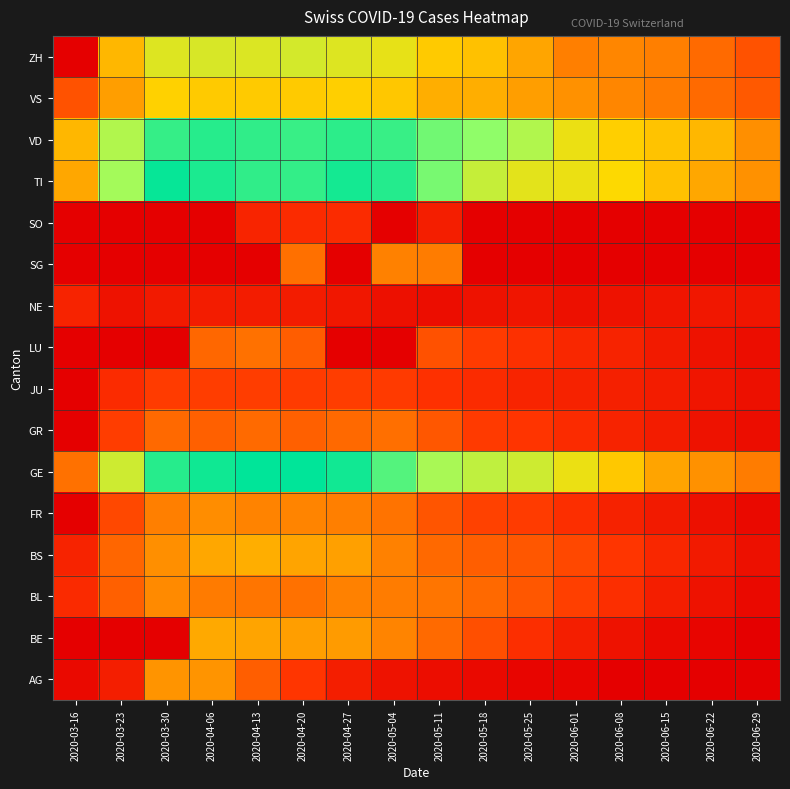

Reading right to left, extract all data points from this chart.

AG: 2020-06-29=1.0	2020-06-22=1.0	2020-06-15=1.0	2020-06-08=1.0	2020-06-01=1.4	2020-05-25=1.4	2020-05-18=1.7	2020-05-11=2.0	2020-05-04=2.4	2020-04-27=3.3	2020-04-20=5.1	2020-04-13=7.1	2020-04-06=9.7	2020-03-30=9.7	2020-03-23=3.3	2020-03-16=1.7
BE: 2020-06-29=1.0	2020-06-22=1.4	2020-06-15=1.7	2020-06-08=2.4	2020-06-01=3.3	2020-05-25=4.6	2020-05-18=6.4	2020-05-11=7.8	2020-05-04=9.1	2020-04-27=10.0	2020-04-20=10.2	2020-04-13=10.5	2020-04-06=10.7	2020-03-30=1.0	2020-03-23=1.0	2020-03-16=1.0
BL: 2020-06-29=1.7	2020-06-22=2.4	2020-06-15=3.3	2020-06-08=4.6	2020-06-01=5.6	2020-05-25=6.8	2020-05-18=7.7	2020-05-11=8.3	2020-05-04=8.7	2020-04-27=8.9	2020-04-20=8.2	2020-04-13=8.3	2020-04-06=8.6	2020-03-30=9.3	2020-03-23=7.2	2020-03-16=4.2
BS: 2020-06-29=2.2	2020-06-22=3.0	2020-06-15=4.0	2020-06-08=5.1	2020-06-01=6.0	2020-05-25=6.8	2020-05-18=7.1	2020-05-11=7.7	2020-05-04=8.9	2020-04-27=10.3	2020-04-20=10.4	2020-04-13=11.0	2020-04-06=10.6	2020-03-30=9.5	2020-03-23=7.5	2020-03-16=3.7
FR: 2020-06-29=1.7	2020-06-22=2.2	2020-06-15=3.0	2020-06-08=3.6	2020-06-01=4.6	2020-05-25=5.4	2020-05-18=5.7	2020-05-11=6.7	2020-05-04=8.2	2020-04-27=8.8	2020-04-20=9.1	2020-04-13=9.0	2020-04-06=9.5	2020-03-30=8.8	2020-03-23=6.0	2020-03-16=1.0
GE: 2020-06-29=8.7	2020-06-22=9.6	2020-06-15=10.5	2020-06-08=12.1	2020-06-01=13.5	2020-05-25=14.7	2020-05-18=15.2	2020-05-11=16.1	2020-05-04=18.4	2020-04-27=20.1	2020-04-20=20.6	2020-04-13=20.6	2020-04-06=20.2	2020-03-30=19.6	2020-03-23=14.7	2020-03-16=8.2
GR: 2020-06-29=2.0	2020-06-22=2.4	2020-06-15=3.2	2020-06-08=3.7	2020-06-01=4.4	2020-05-25=5.0	2020-05-18=5.3	2020-05-11=6.8	2020-05-04=8.0	2020-04-27=7.7	2020-04-20=7.2	2020-04-13=7.8	2020-04-06=7.3	2020-03-30=7.7	2020-03-23=5.5	2020-03-16=1.0
JU: 2020-06-29=2.2	2020-06-22=2.6	2020-06-15=3.2	2020-06-08=3.5	2020-06-01=3.6	2020-05-25=3.9	2020-05-18=4.4	2020-05-11=4.8	2020-05-04=5.3	2020-04-27=5.5	2020-04-20=5.4	2020-04-13=5.5	2020-04-06=5.5	2020-03-30=5.4	2020-03-23=4.4	2020-03-16=1.0
LU: 2020-06-29=2.0	2020-06-22=2.4	2020-06-15=3.0	2020-06-08=3.7	2020-06-01=4.0	2020-05-25=4.7	2020-05-18=5.4	2020-05-11=6.5	2020-05-04=1.0	2020-04-27=1.0	2020-04-20=7.1	2020-04-13=8.2	2020-04-06=7.6	2020-03-30=1.0	2020-03-23=1.0	2020-03-16=1.0
NE: 2020-06-29=2.6	2020-06-22=2.8	2020-06-15=2.6	2020-06-08=2.4	2020-06-01=2.2	2020-05-25=2.6	2020-05-18=2.4	2020-05-11=2.0	2020-05-04=2.2	2020-04-27=2.8	2020-04-20=3.2	2020-04-13=3.2	2020-04-06=3.2	2020-03-30=3.0	2020-03-23=2.4	2020-03-16=3.7
SG: 2020-06-29=1.0	2020-06-22=1.0	2020-06-15=1.0	2020-06-08=1.0	2020-06-01=1.0	2020-05-25=1.0	2020-05-18=1.0	2020-05-11=8.7	2020-05-04=8.9	2020-04-27=1.0	2020-04-20=8.1	2020-04-13=1.0	2020-04-06=1.0	2020-03-30=1.0	2020-03-23=1.0	2020-03-16=1.0
SO: 2020-06-29=1.0	2020-06-22=1.0	2020-06-15=1.0	2020-06-08=1.0	2020-06-01=1.0	2020-05-25=1.0	2020-05-18=1.0	2020-05-11=3.3	2020-05-04=1.0	2020-04-27=4.4	2020-04-20=4.4	2020-04-13=3.9	2020-04-06=1.0	2020-03-30=1.0	2020-03-23=1.0	2020-03-16=1.0
TI: 2020-06-29=9.6	2020-06-22=10.6	2020-06-15=11.7	2020-06-08=12.8	2020-06-01=13.5	2020-05-25=13.8	2020-05-18=15.0	2020-05-11=17.5	2020-05-04=19.6	2020-04-27=20.0	2020-04-20=19.3	2020-04-13=19.4	2020-04-06=19.9	2020-03-30=20.4	2020-03-23=16.2	2020-03-16=10.6
VD: 2020-06-29=9.5	2020-06-22=11.3	2020-06-15=11.9	2020-06-08=12.4	2020-06-01=13.5	2020-05-25=15.7	2020-05-18=16.9	2020-05-11=17.7	2020-05-04=19.1	2020-04-27=19.4	2020-04-20=19.2	2020-04-13=19.4	2020-04-06=19.6	2020-03-30=19.2	2020-03-23=15.8	2020-03-16=11.3
VS: 2020-06-29=6.9	2020-06-22=7.7	2020-06-15=8.6	2020-06-08=9.2	2020-06-01=9.6	2020-05-25=10.2	2020-05-18=10.9	2020-05-11=11.0	2020-05-04=12.0	2020-04-27=12.4	2020-04-20=12.2	2020-04-13=12.2	2020-04-06=12.2	2020-03-30=12.4	2020-03-23=10.2	2020-03-16=6.6
ZH: 2020-06-29=6.6	2020-06-22=7.8	2020-06-15=8.9	2020-06-08=9.2	2020-06-01=8.9	2020-05-25=10.5	2020-05-18=11.8	2020-05-11=12.1	2020-05-04=13.7	2020-04-27=14.0	2020-04-20=14.4	2020-04-13=14.2	2020-04-06=14.3	2020-03-30=14.1	2020-03-23=11.3	2020-03-16=1.0